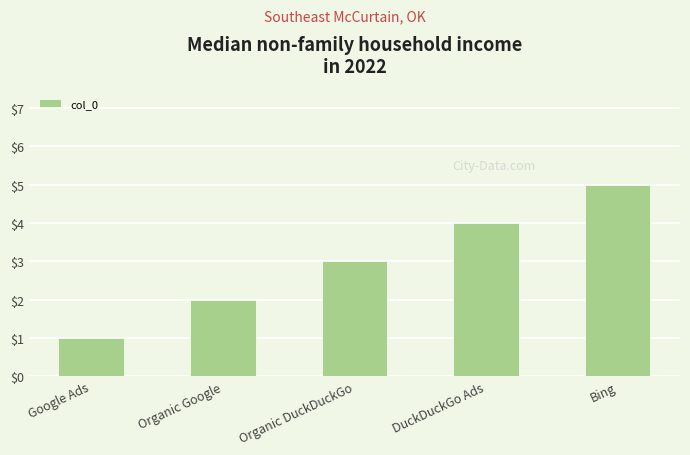

Which has a higher value, Bing or DuckDuckGo Ads?

Bing